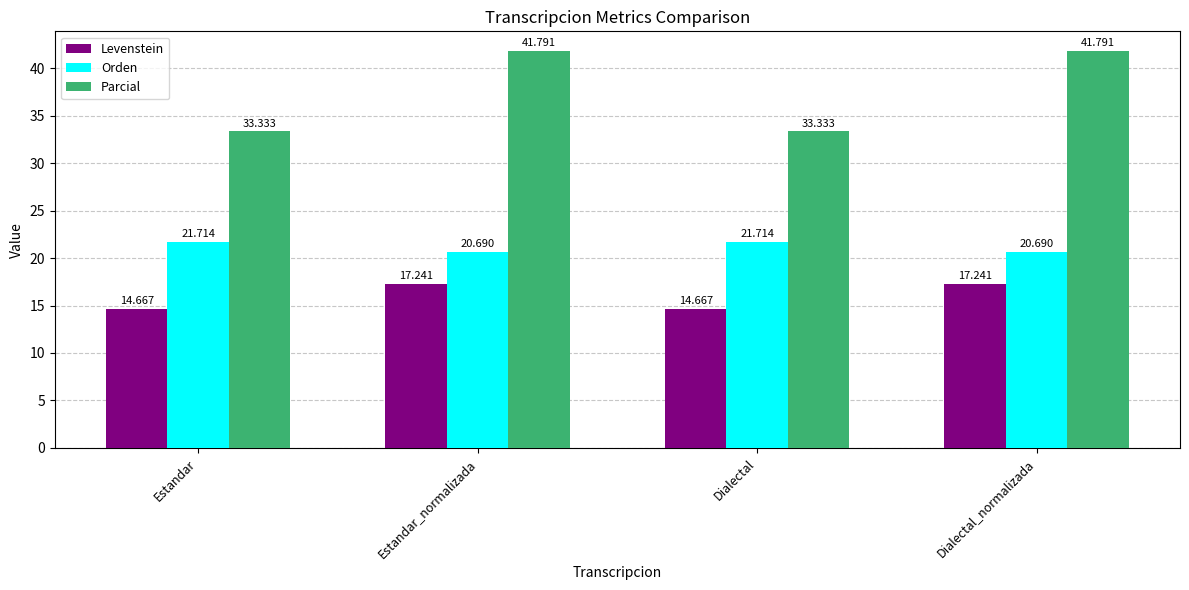

How many series are shown in this chart?

3